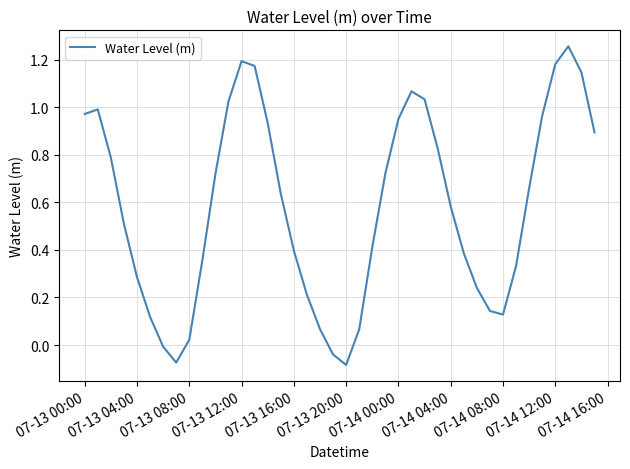

How many interior local peaks (higher than both neighbors) does the data have?

4